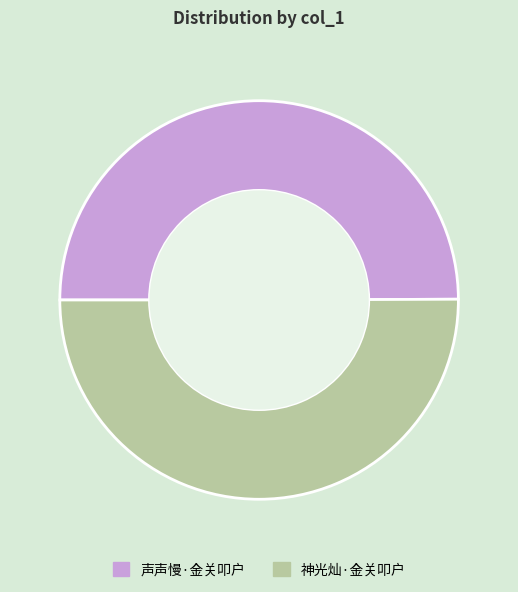

Is the sum of 神光灿·金关叩户 and 声声慢·金关叩户 greater than half?

Yes